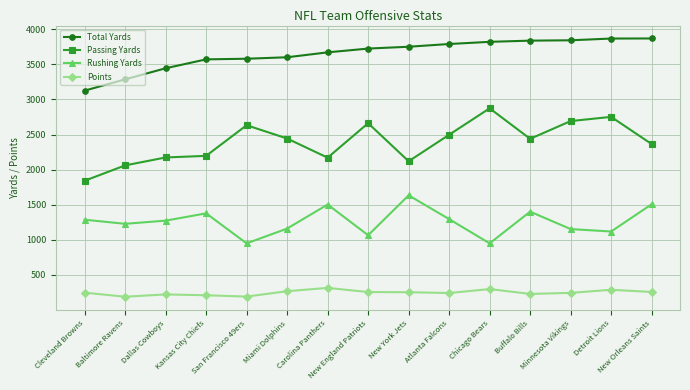

What position from the right is Buffalo Bills?

4